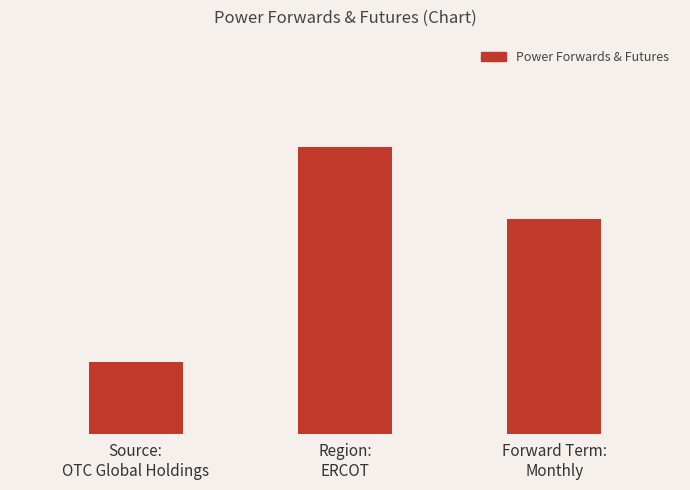

What value does the data have at Forward Term:
Monthly?

3